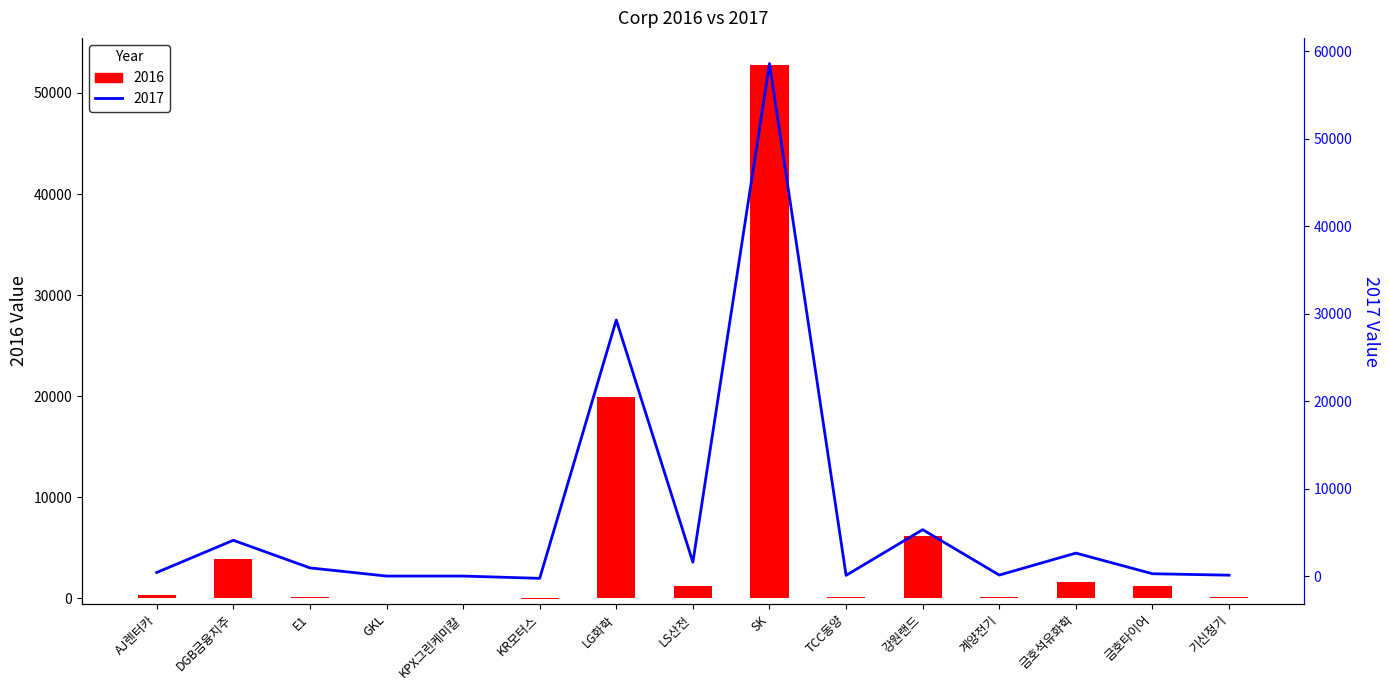

What is the sum of the 2016 values at SK and LS산전?

54052